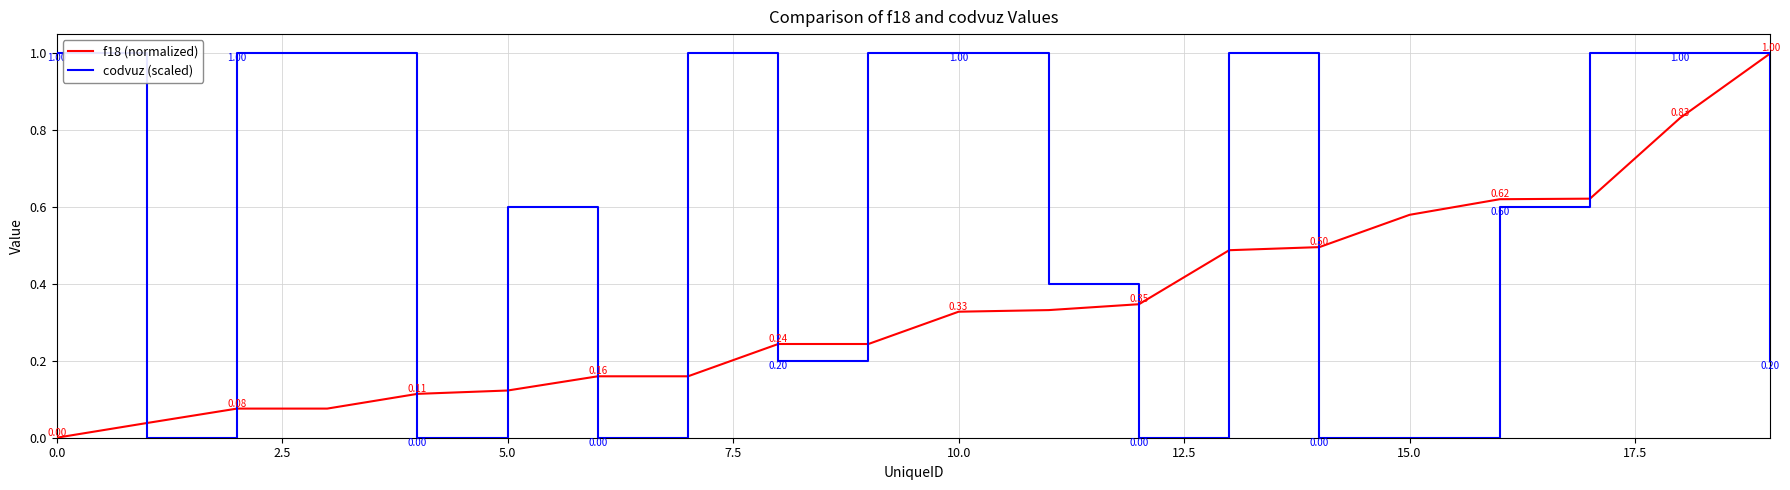

List the series in order of their overall mean, highest first.

codvuz (scaled), f18 (normalized)